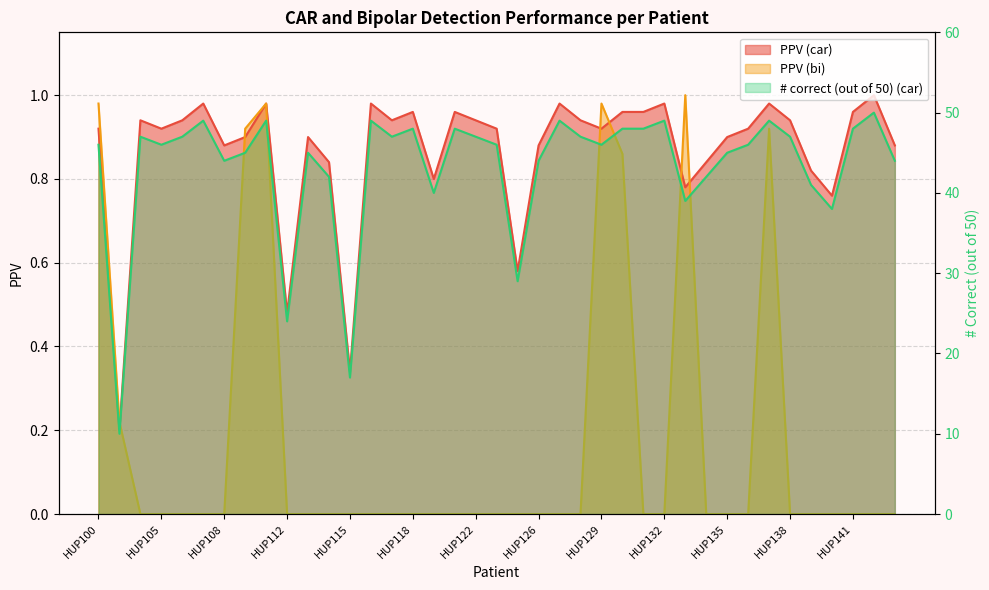

At HUP143, list the series in order from smallest to largest.

PPV (bi), PPV (car), # correct (out of 50) (car)